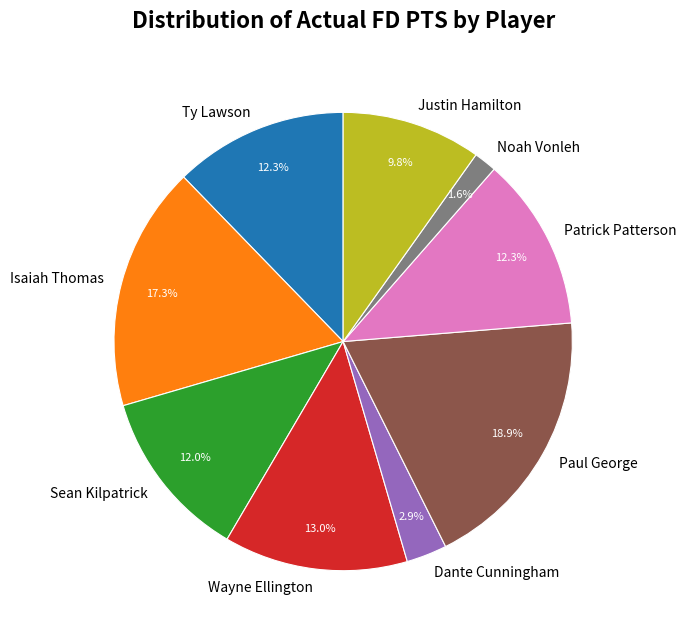

What is the total percentage of Ty Lawson and Sean Kilpatrick?

24.3%